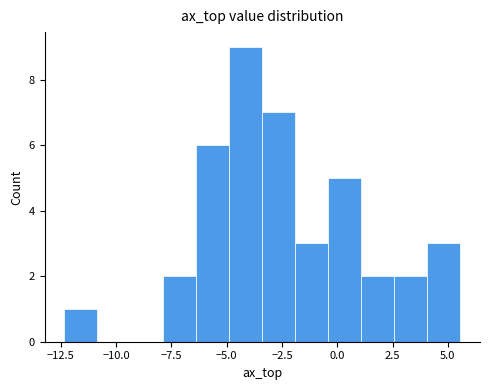

Read against the x-axis, roughly where is the centre of the tallest bar?

-4.0